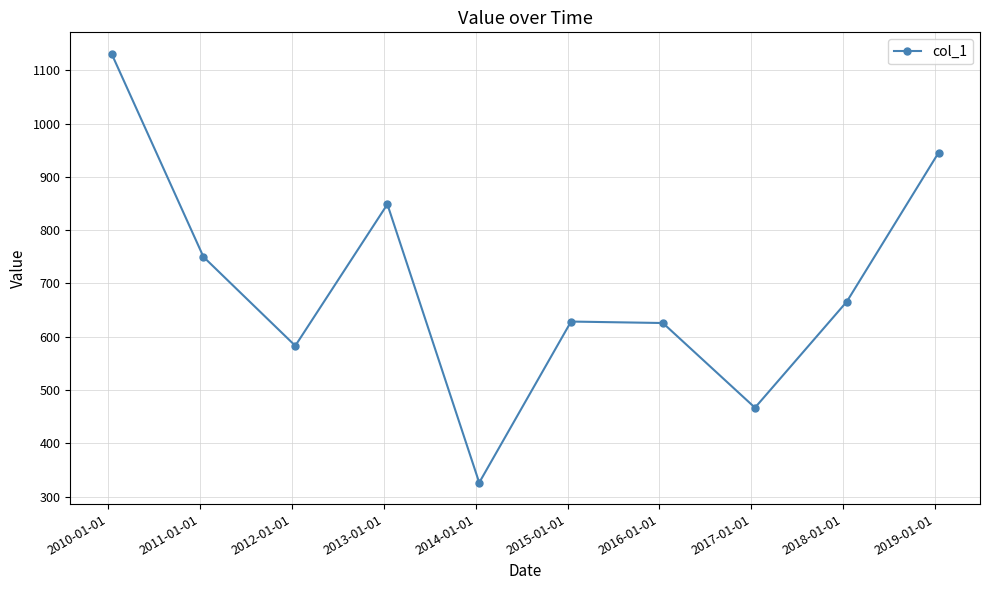

What is the value of the 10th point from the left?

945.6